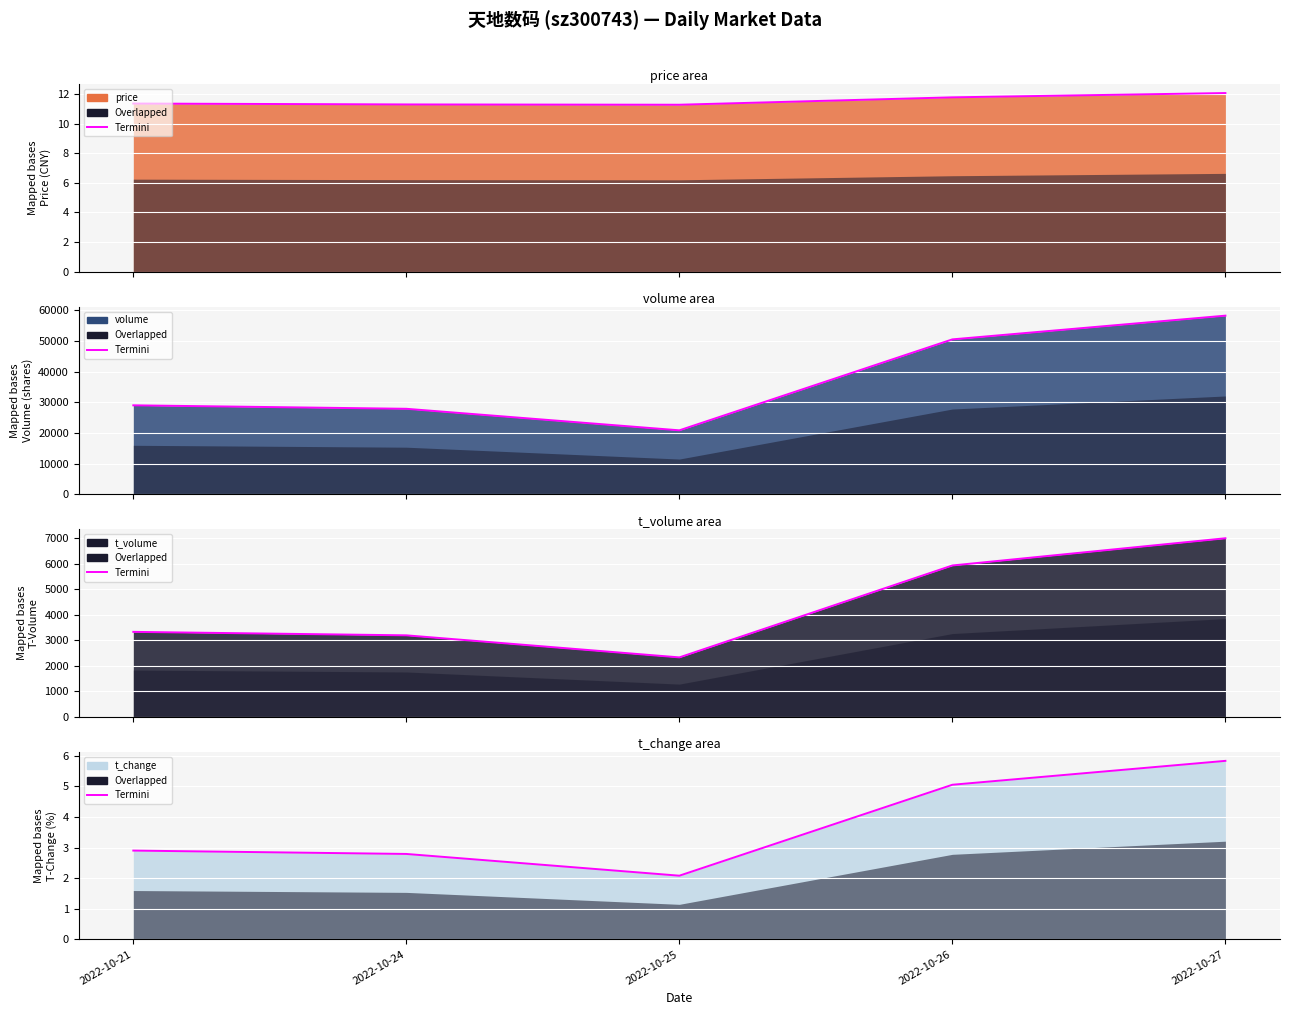

What is the difference between the maximum and minimum values in the t_volume_termini series?

4672.0